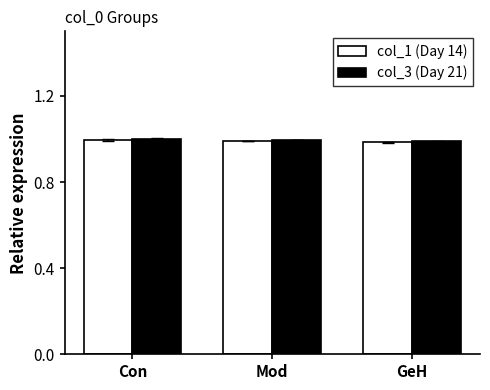

Is it true that col_1 (Day 14) equals 1.8 at Con?

False